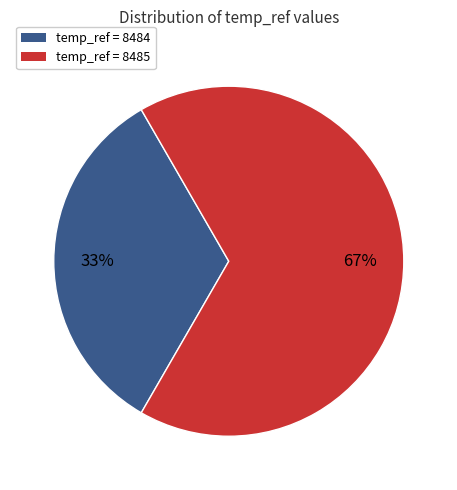

Count the number of slices in the pie.

2